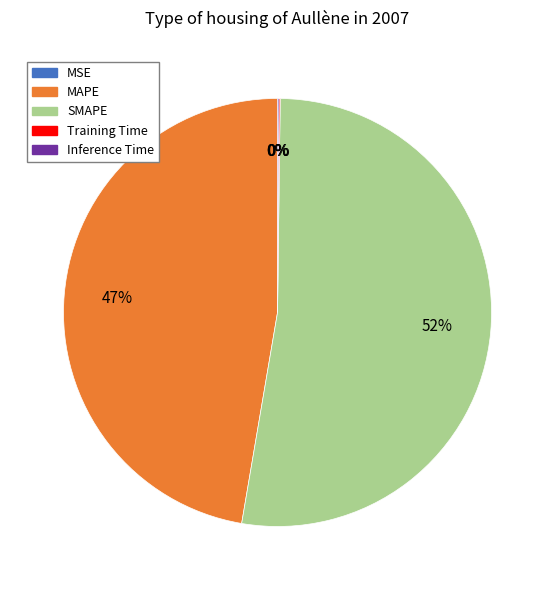

Is it true that MAPE is 47% of the pie?

True